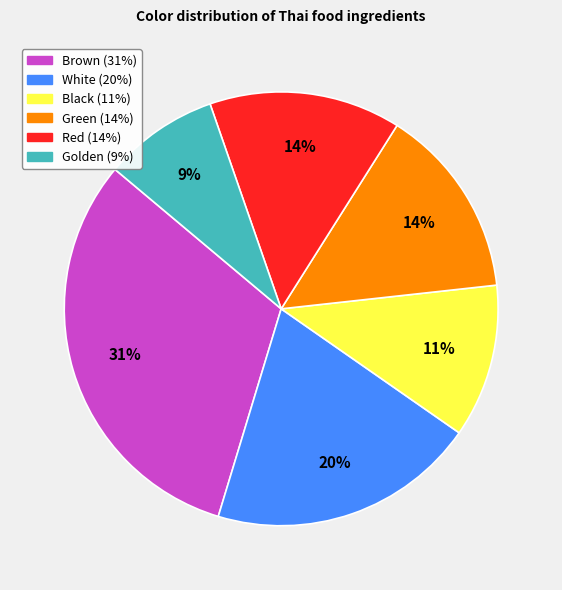

Does Golden represent more than half of the total?

No